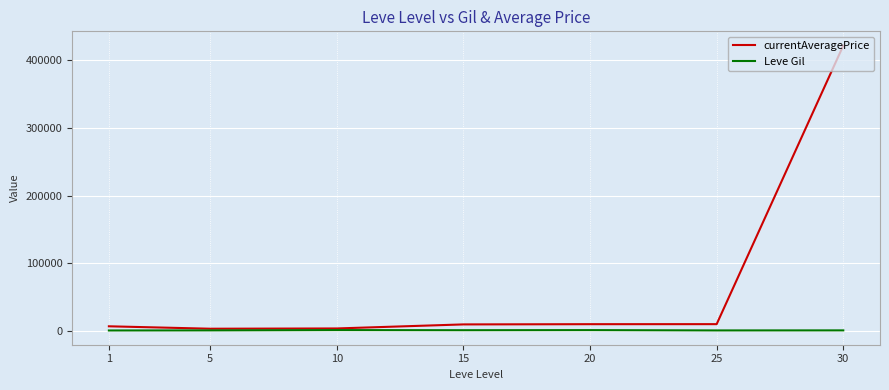

What is the greatest value displayed?

422037.3